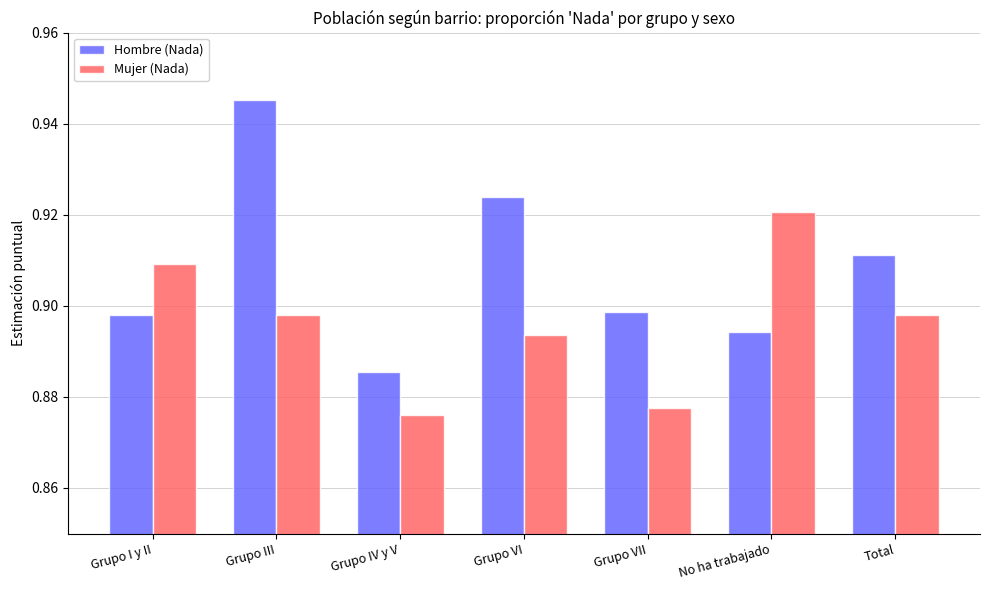

At which label does Mujer (Nada) reach its peak?

No ha trabajado